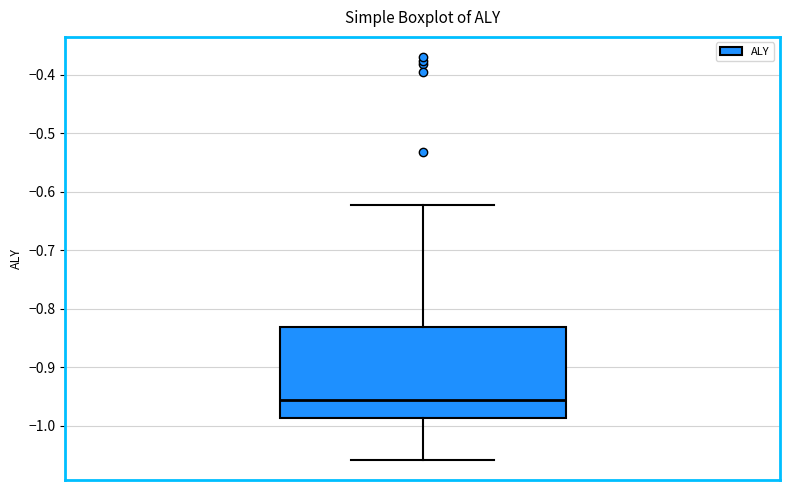

Where does the upper whisker of the box end on the y-axis? The values are not printed on the chart, so give them approximately, as read against the axis.

-0.62